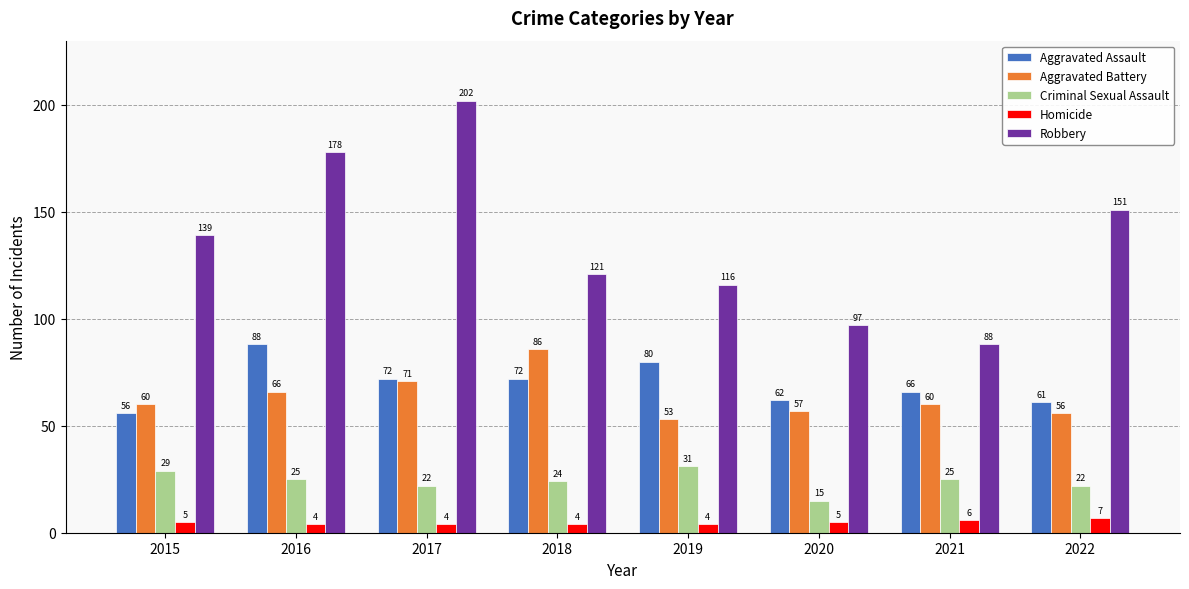

What is the difference between the maximum and minimum values in the Robbery series?

114